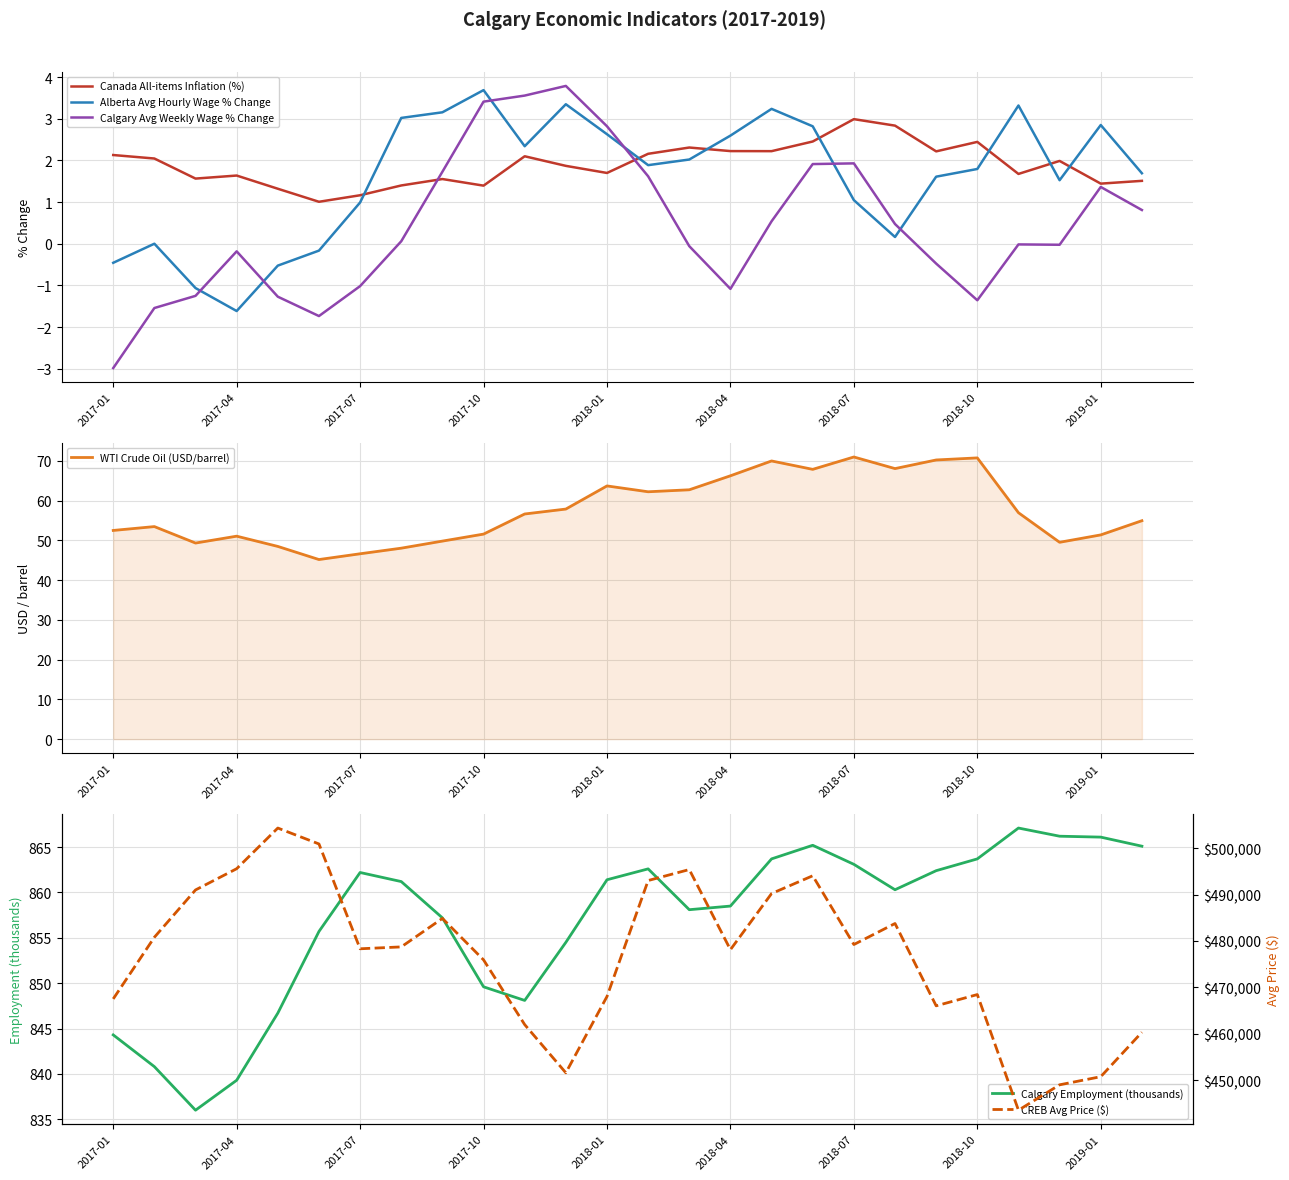

True or false: Canada All-items Inflation (%) and Alberta Avg Hourly Wage % Change cross at least once.

True